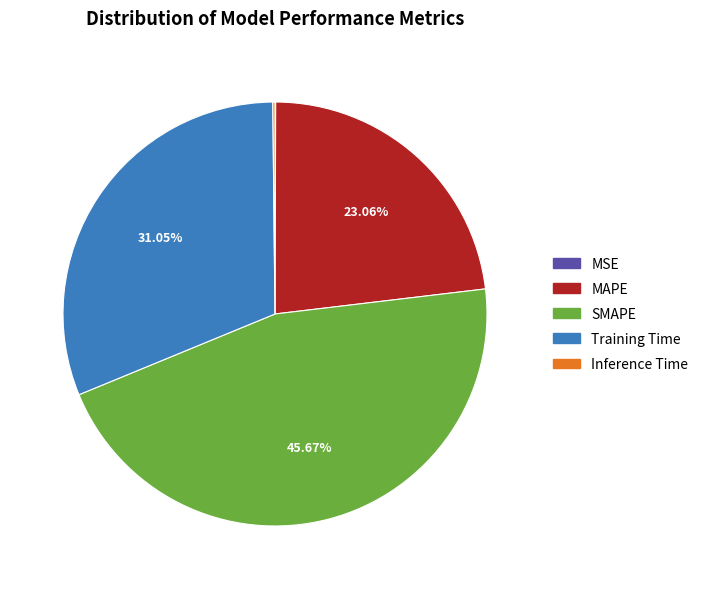

Which category has the biggest portion of the pie?

SMAPE